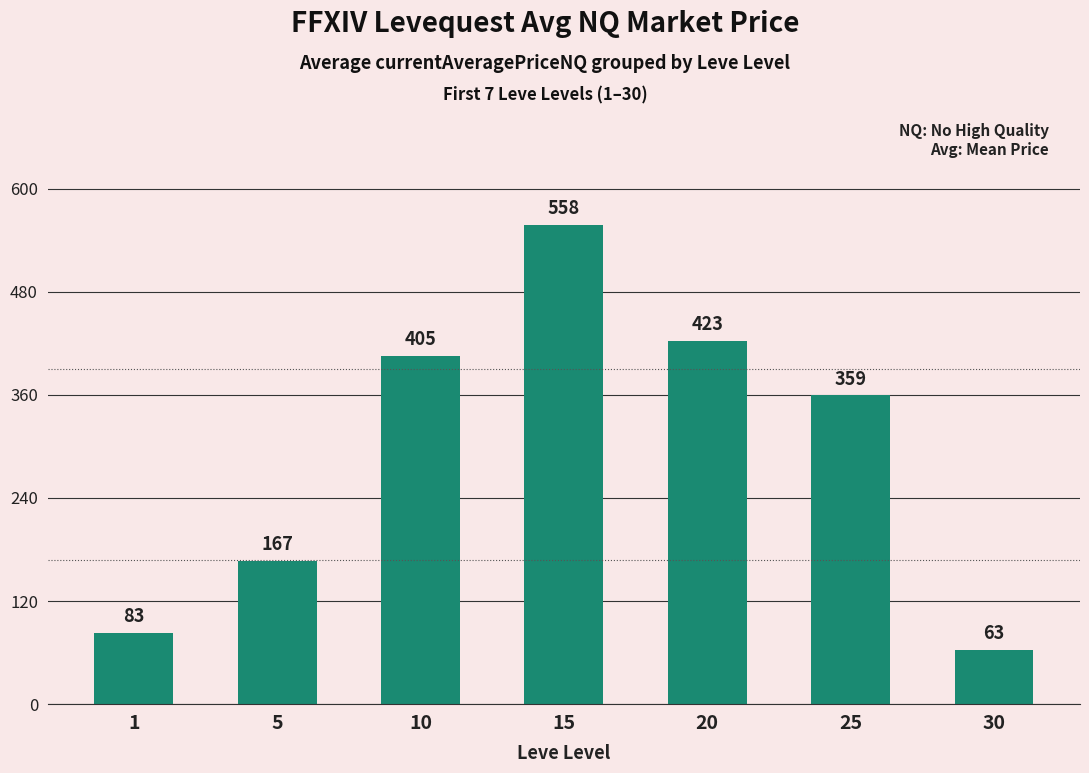

What is the greatest value displayed?

557.9